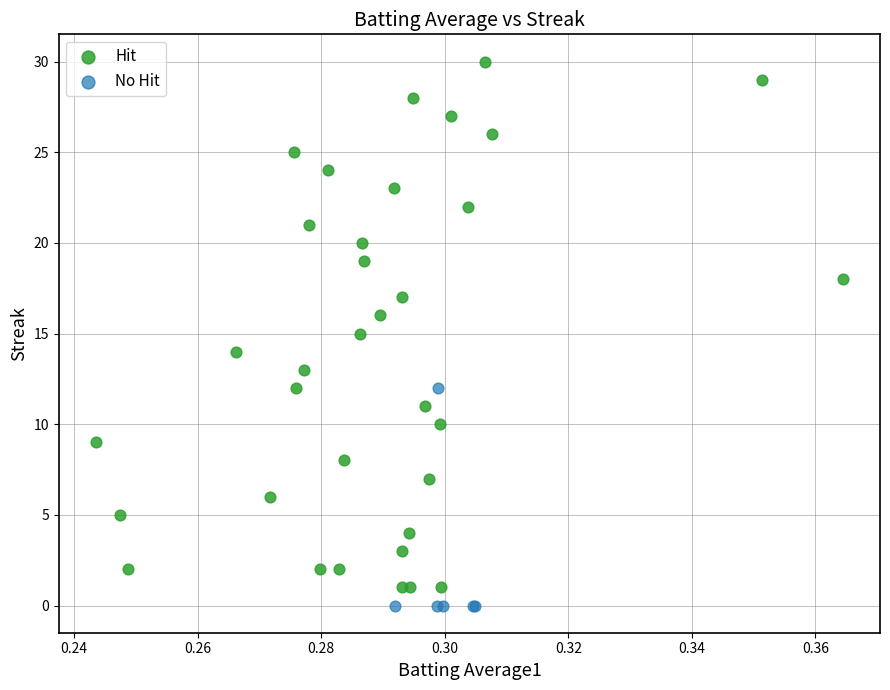

What are all the series names shown in the legend?

Hit, No Hit